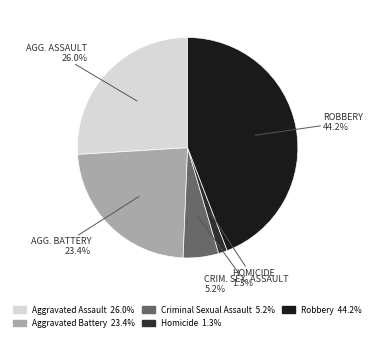

Does any single category account for the majority?

No